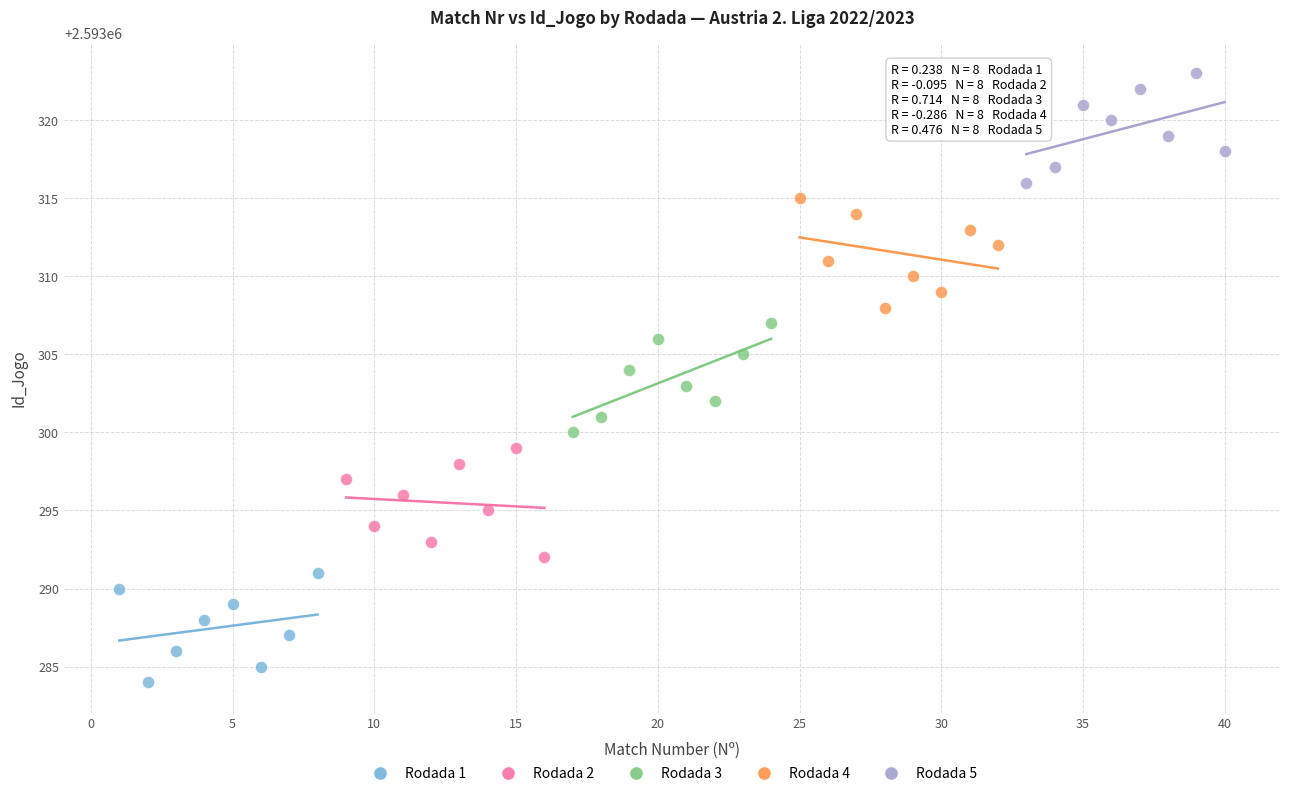

Which series contains the lowest Y value?

Rodada 1